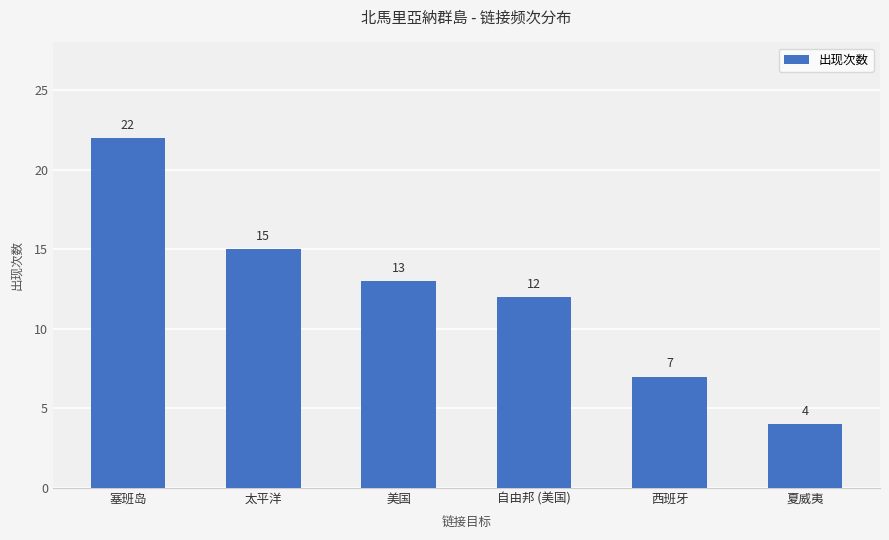

What is the maximum value shown in the chart?

22